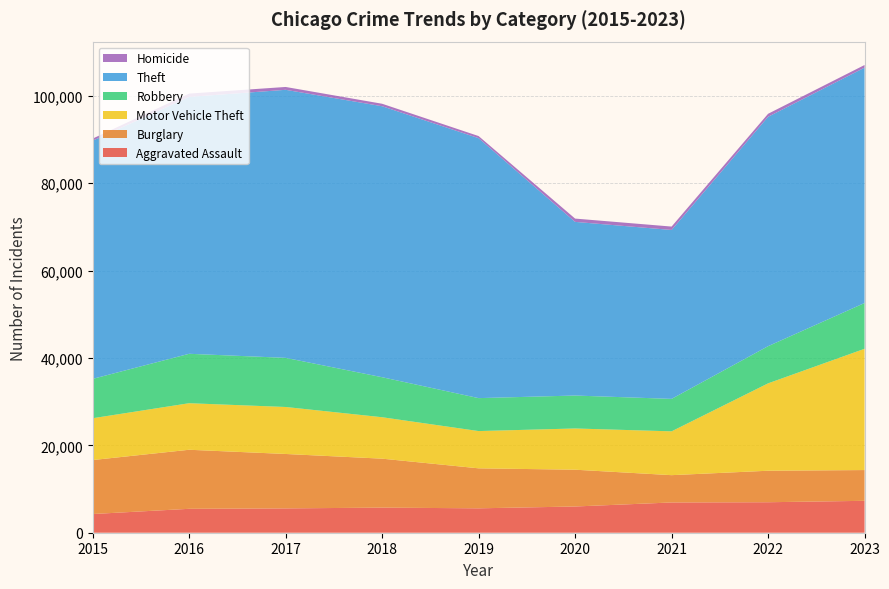

Reading right to left, what are all the values shown in this chart?

Aggravated Assault: 7303	6980	6926	6004	5585	5745	5569	5473	4279
Burglary: 7041	7209	6250	8421	9155	11208	12457	13518	12356
Motor Vehicle Theft: 27761	20002	10033	9438	8529	9484	10757	10655	9571
Robbery: 10477	8508	7426	7540	7542	9158	11244	11312	9008
Theft: 53877	52509	38667	39752	59505	62031	61357	58809	54526
Homicide: 603	689	777	753	479	567	652	751	474